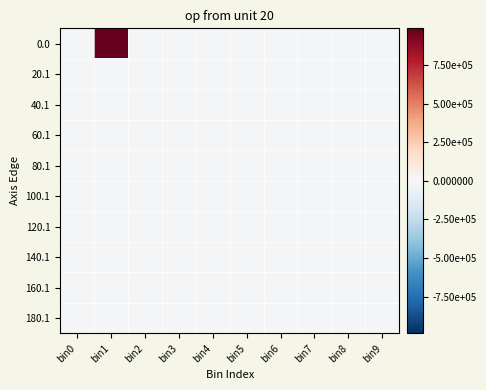

What is the difference between the highest and lowest values at bin7?

1